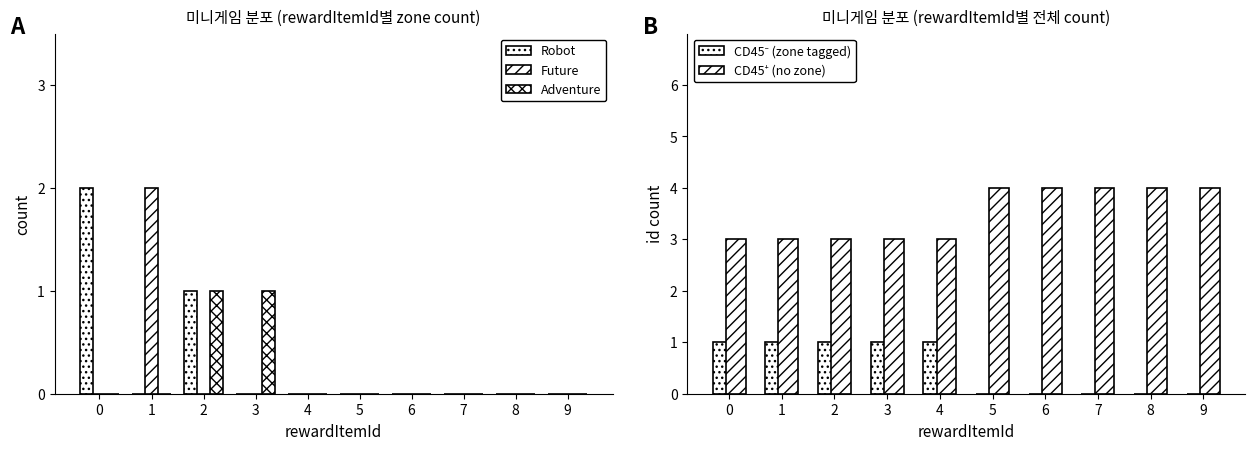

Read the CD45⁺ (no zone) value at 3.

3